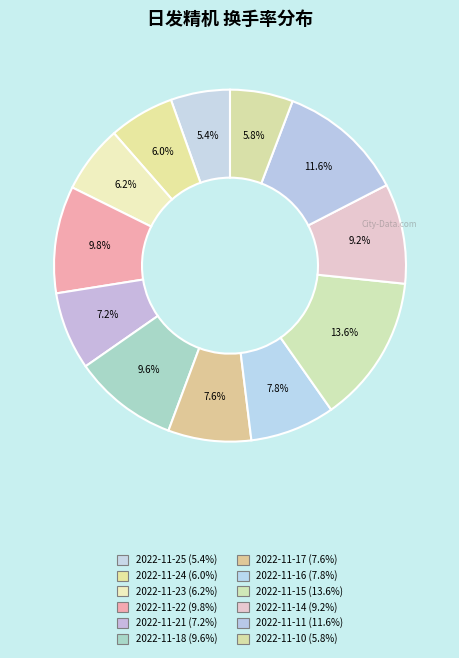

How many segments does this pie chart have?

12